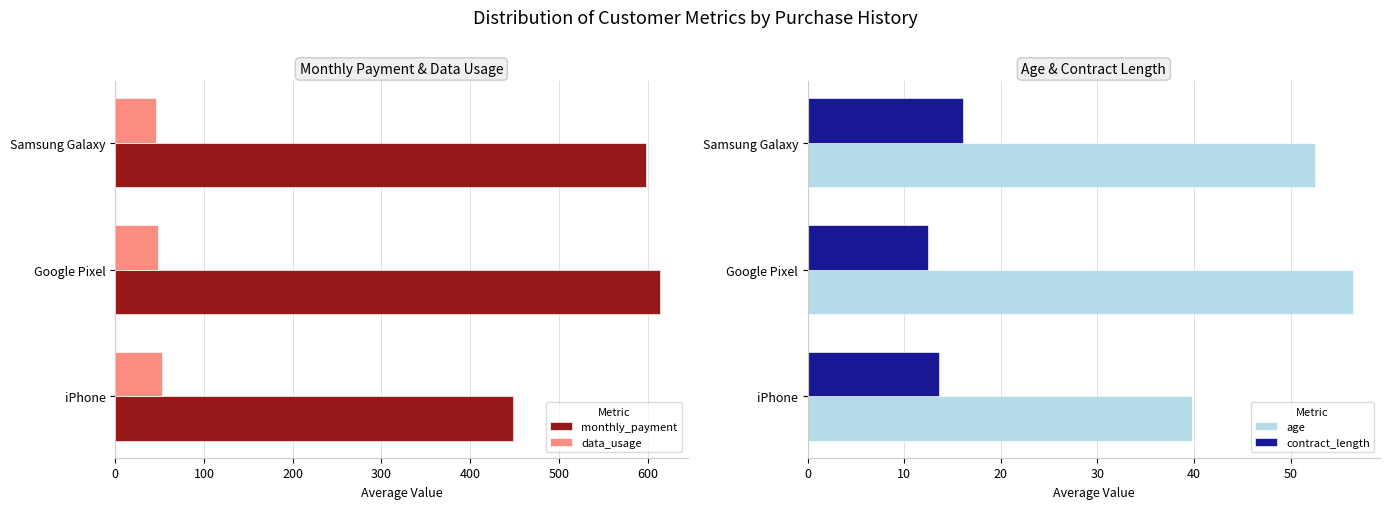

List the labels in order of monthly_payment value, smallest first.

iPhone, Samsung Galaxy, Google Pixel